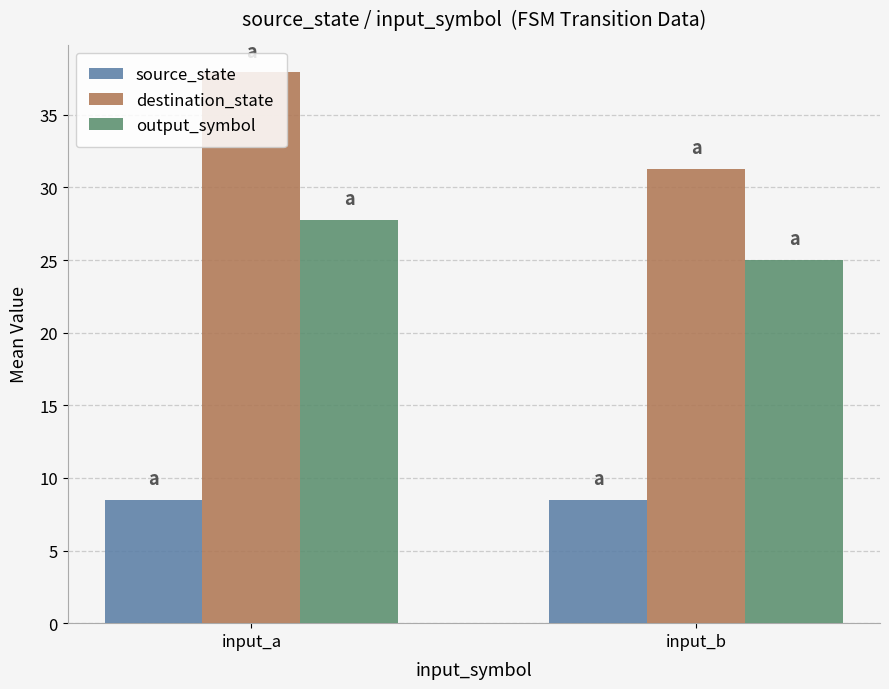

True or false: destination_state has a value of 19.7 at input_b.

False